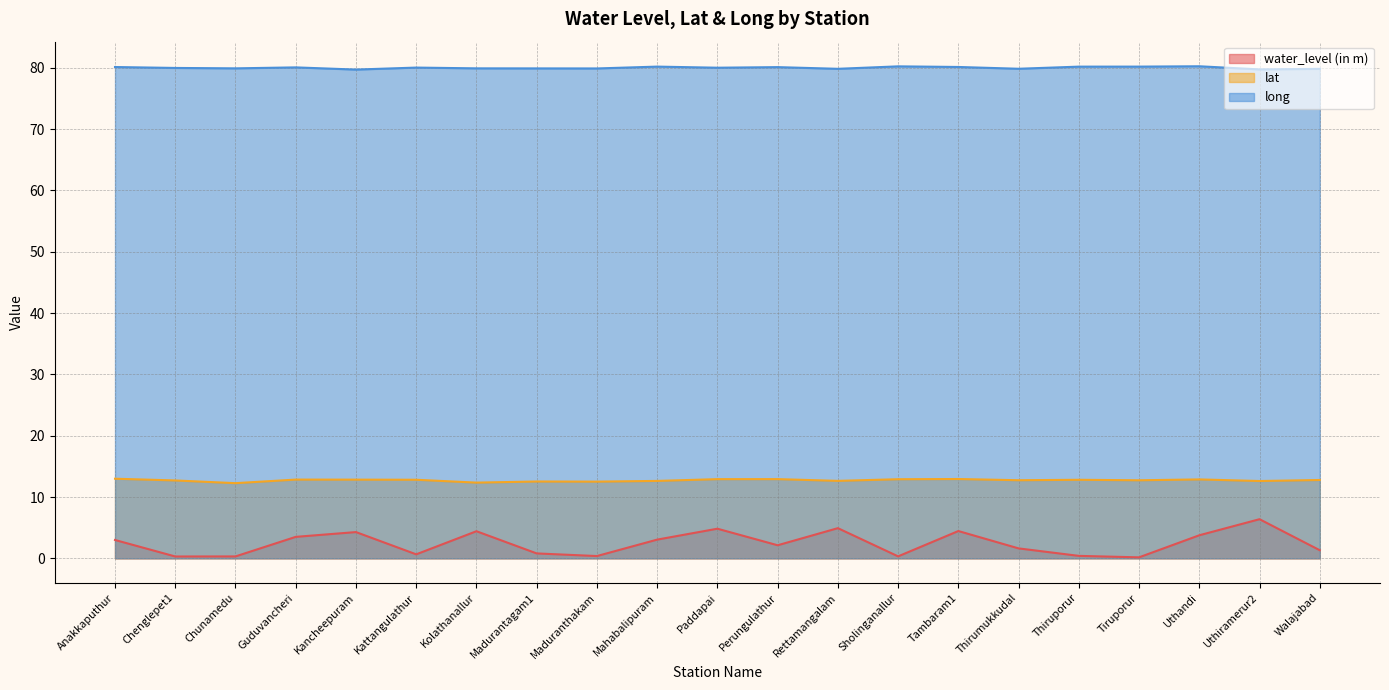

What is the maximum value shown in the chart?

80.2